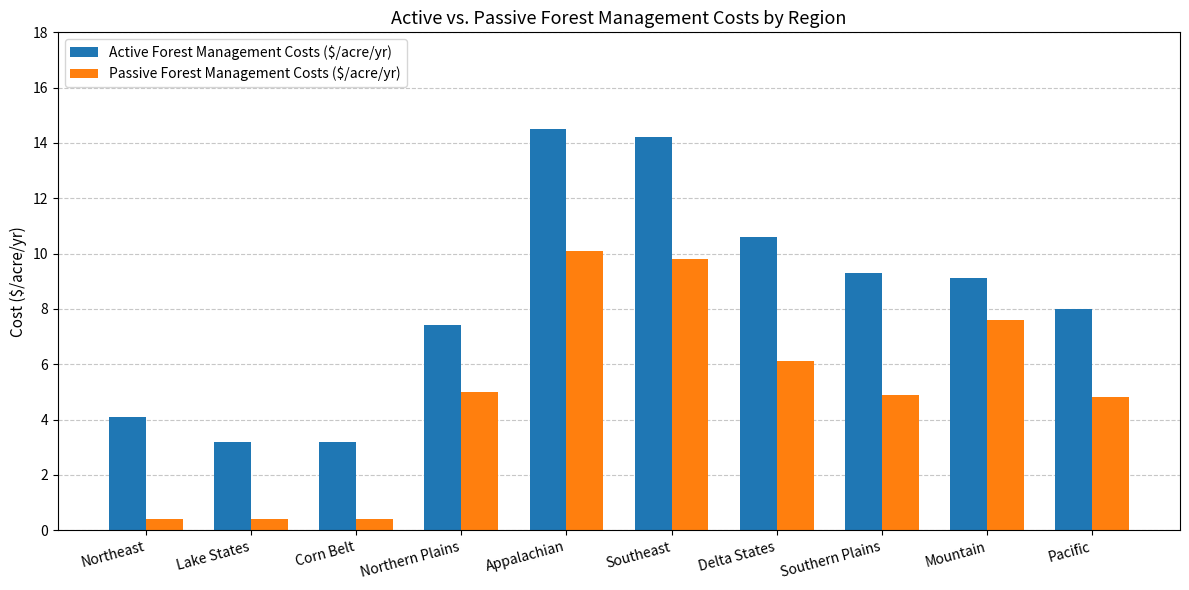

What is the difference between the maximum and minimum values in the Passive Forest Management Costs ($/acre/yr) series?

9.7